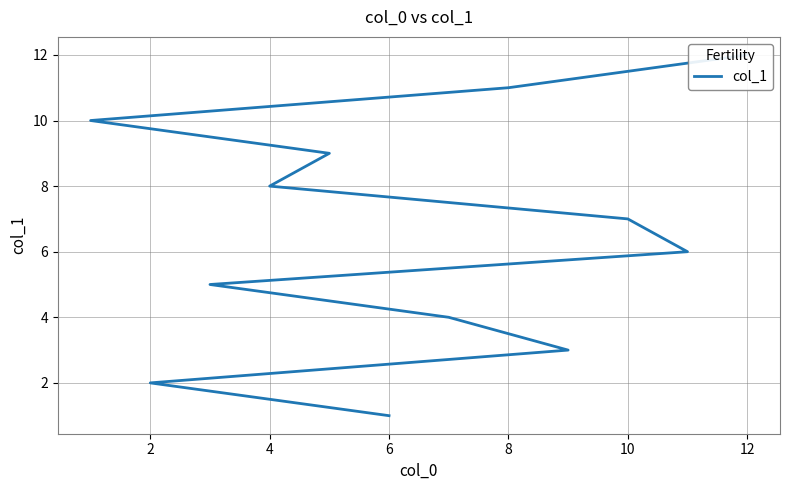

How many values are below 7?

6